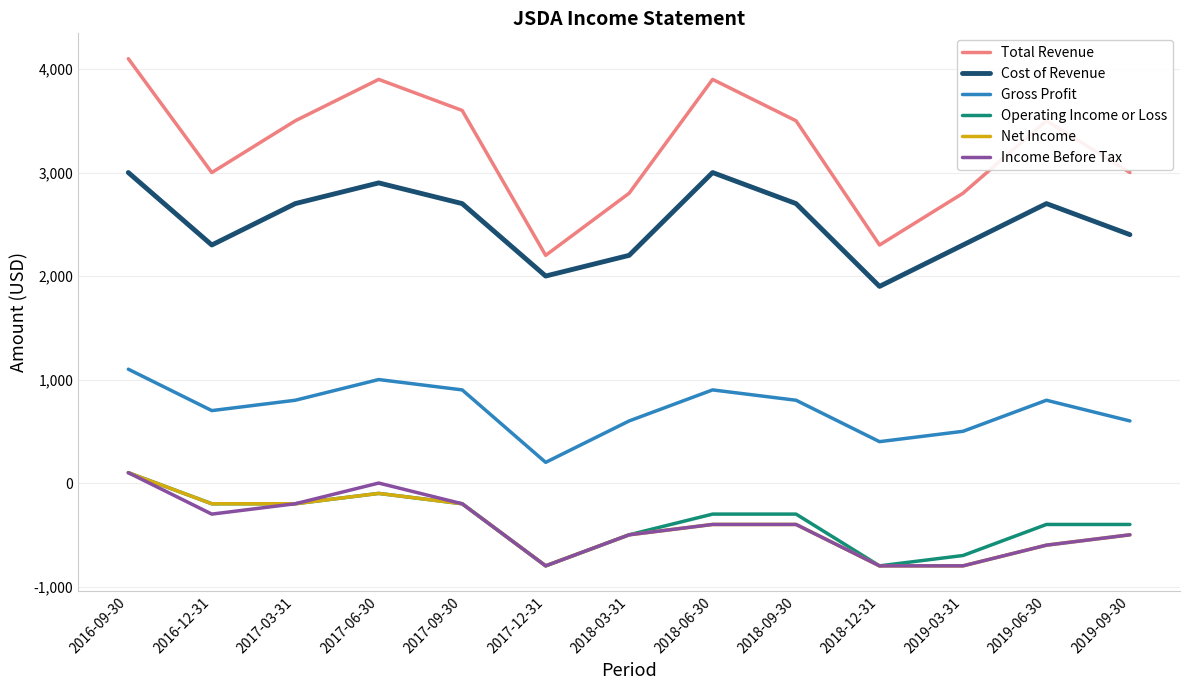

The value of Income Before Tax at 2016-12-31 is -300. True or false?

True